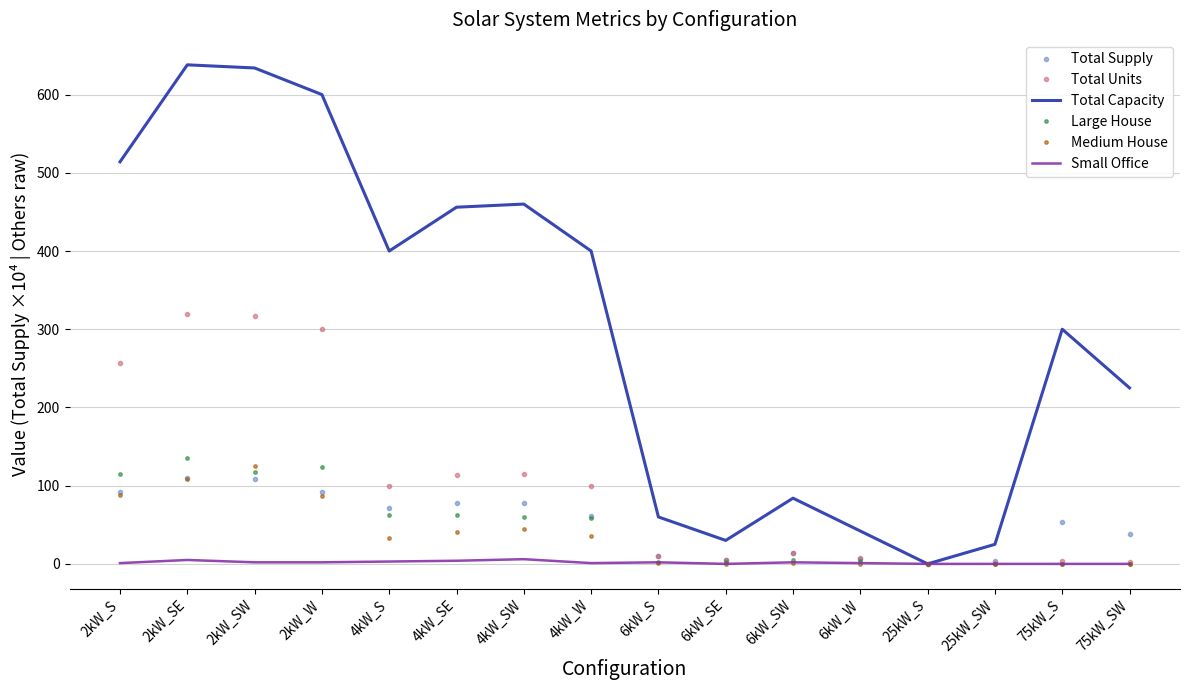

True or false: Large House has a value of 83.4 at 75kW_SW.

False